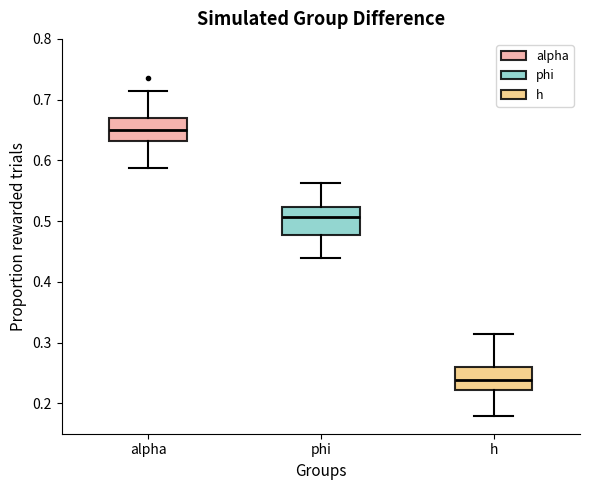

Where does the upper whisker of the box for h end on the y-axis? The values are not printed on the chart, so give them approximately, as read against the axis.

0.31